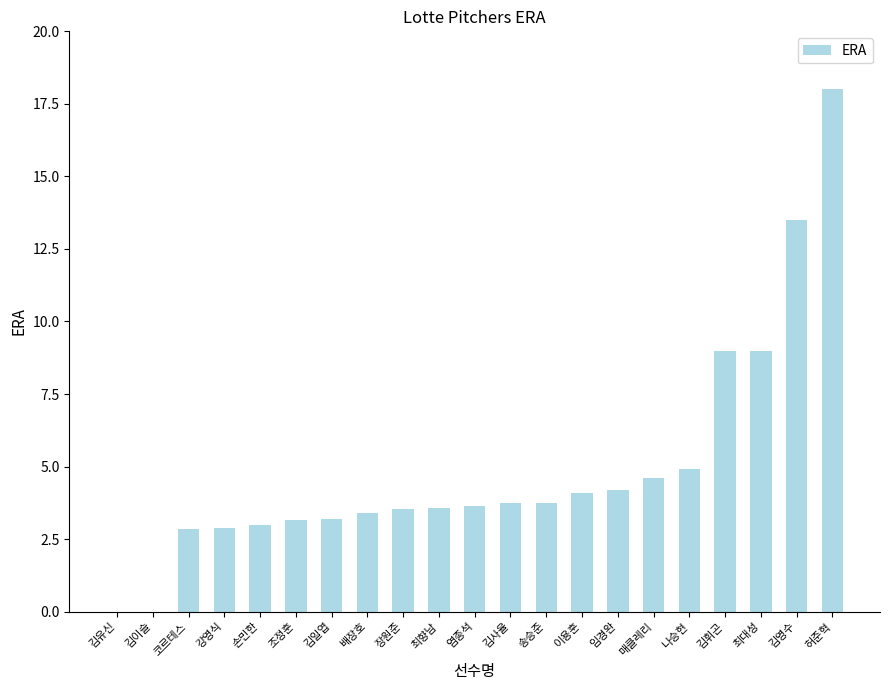

What is the average value?

5.0